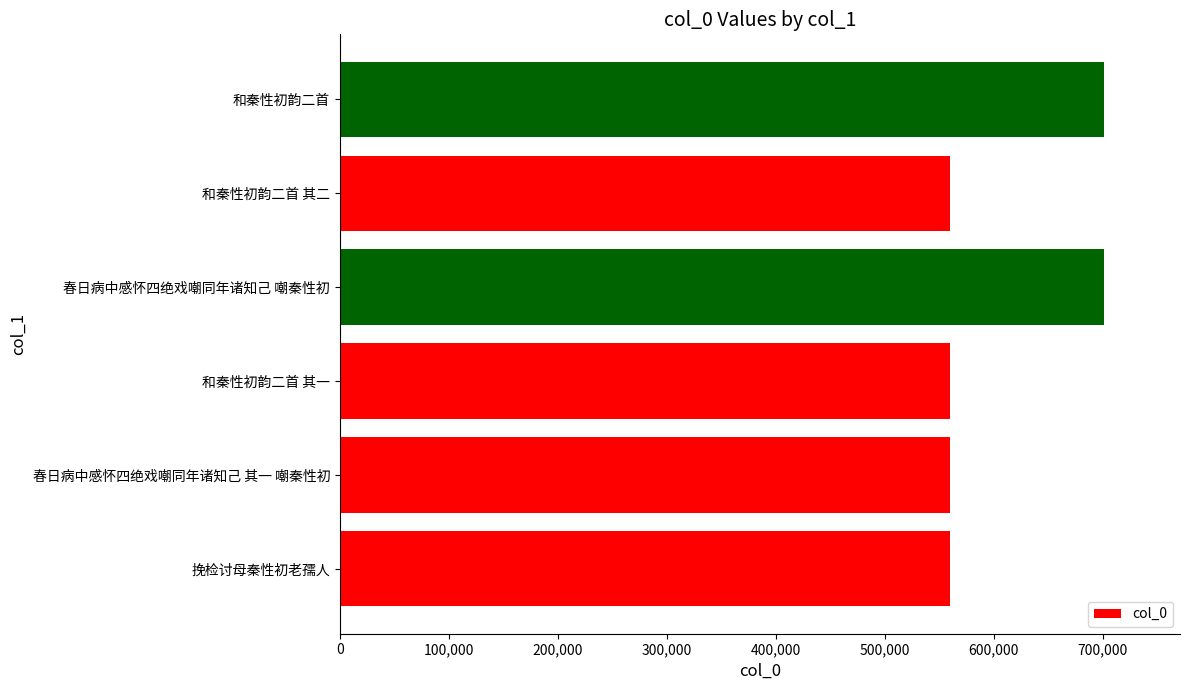

Is it true that the value at 春日病中感怀四绝戏嘲同年诸知己 嘲秦性初 is 452960?

False